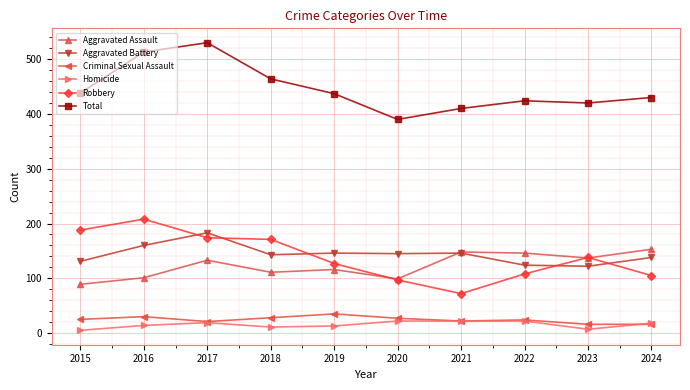

Which series changed the most between 2018 and 2019?

Robbery